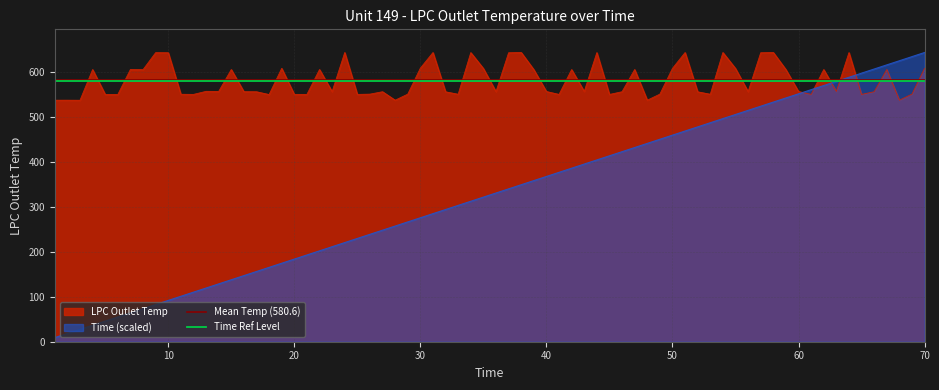

Is the value of Time Ref Level at 0 greater than the value of Mean Temp (580.6) at 0?

No